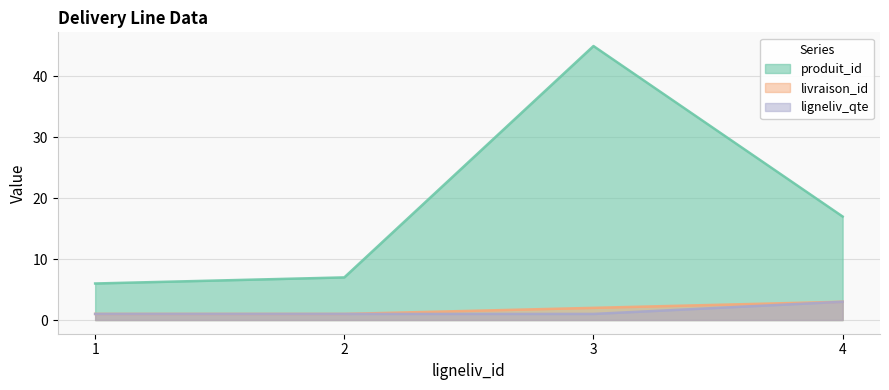

Which category has the lowest value in the livraison_id series?

1